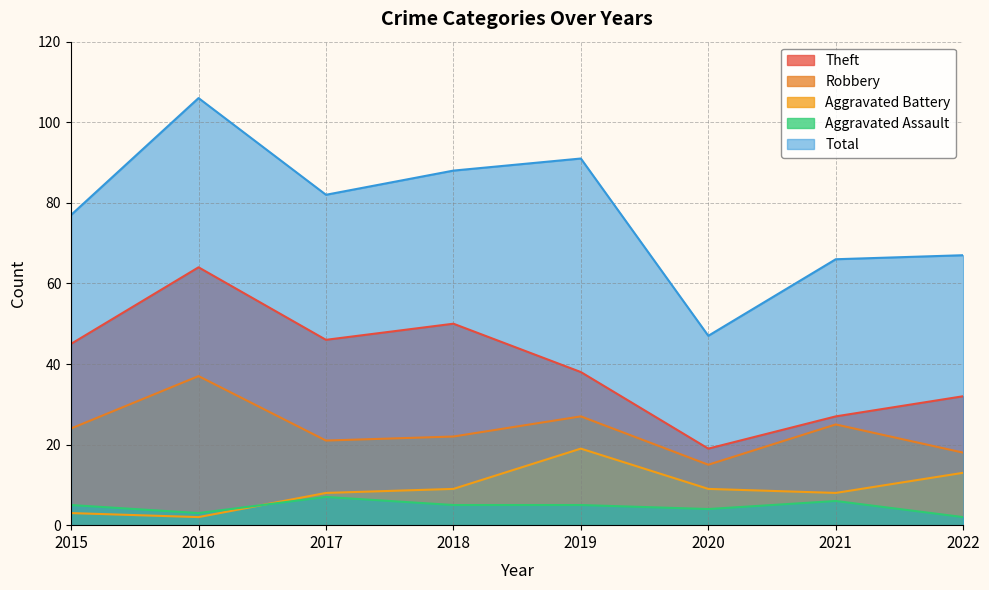

What is the value of the Robbery point at the 2nd from the left?

37